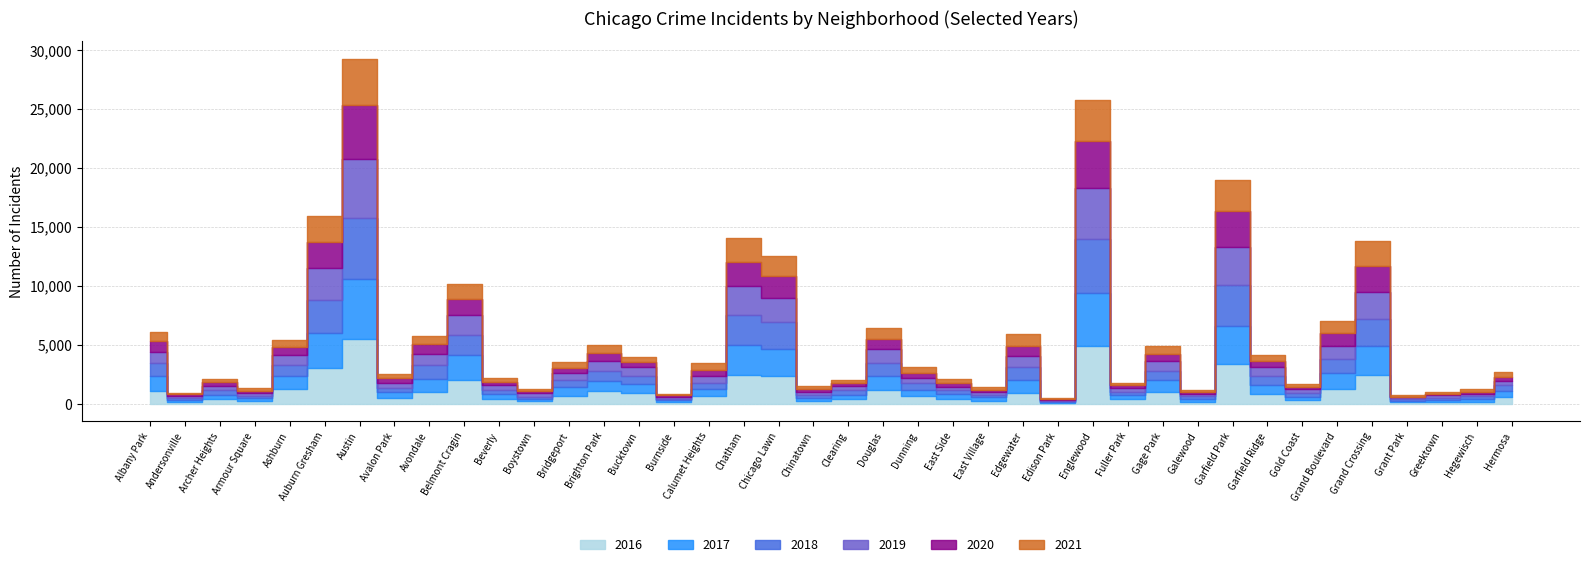

Reading left to right, extract all data points from this chart.

2017: Albany Park=1252	Andersonville=171	Archer Heights=391	Armour Square=251	Ashburn=1053	Auburn Gresham=2973	Austin=5095	Avalon Park=509	Avondale=1107	Belmont Cragin=2066	Beverly=404	Boystown=188	Bridgeport=697	Brighton Park=878	Bucktown=795	Burnside=145	Calumet Heights=620	Chatham=2566	Chicago Lawn=2288	Chinatown=253	Clearing=360	Douglas=1200	Dunning=531	East Side=397	East Village=296	Edgewater=1082	Edison Park=87	Englewood=4472	Fuller Park=365	Gage Park=1019	Galewood=265	Garfield Park=3257	Garfield Ridge=742	Gold Coast=311	Grand Boulevard=1281	Grand Crossing=2456	Grant Park=154	Greektown=176	Hegewisch=246	Hermosa=588
2019: Albany Park=968	Andersonville=166	Archer Heights=368	Armour Square=249	Ashburn=872	Auburn Gresham=2701	Austin=5008	Avalon Park=405	Avondale=957	Belmont Cragin=1687	Beverly=385	Boystown=287	Bridgeport=568	Brighton Park=828	Bucktown=694	Burnside=142	Calumet Heights=561	Chatham=2441	Chicago Lawn=2076	Chinatown=253	Clearing=322	Douglas=1140	Dunning=407	East Side=298	East Village=248	Edgewater=972	Edison Park=77	Englewood=4310	Fuller Park=308	Gage Park=825	Galewood=189	Garfield Park=3226	Garfield Ridge=728	Gold Coast=261	Grand Boulevard=1153	Grand Crossing=2328	Grant Park=138	Greektown=220	Hegewisch=171	Hermosa=365
2021: Albany Park=767	Andersonville=123	Archer Heights=303	Armour Square=193	Ashburn=629	Auburn Gresham=2237	Austin=3970	Avalon Park=395	Avondale=692	Belmont Cragin=1312	Beverly=264	Boystown=173	Bridgeport=474	Brighton Park=664	Bucktown=435	Burnside=130	Calumet Heights=559	Chatham=1973	Chicago Lawn=1675	Chinatown=293	Clearing=274	Douglas=943	Dunning=530	East Side=325	East Village=180	Edgewater=970	Edison Park=62	Englewood=3518	Fuller Park=200	Gage Park=613	Galewood=170	Garfield Park=2688	Garfield Ridge=565	Gold Coast=233	Grand Boulevard=1015	Grand Crossing=2160	Grant Park=104	Greektown=140	Hegewisch=217	Hermosa=350
2020: Albany Park=870	Andersonville=147	Archer Heights=303	Armour Square=169	Ashburn=686	Auburn Gresham=2213	Austin=4578	Avalon Park=400	Avondale=826	Belmont Cragin=1358	Beverly=315	Boystown=153	Bridgeport=493	Brighton Park=654	Bucktown=431	Burnside=126	Calumet Heights=538	Chatham=2084	Chicago Lawn=1834	Chinatown=239	Clearing=276	Douglas=857	Dunning=419	East Side=290	East Village=191	Edgewater=873	Edison Park=75	Englewood=3952	Fuller Park=259	Gage Park=612	Galewood=154	Garfield Park=3018	Garfield Ridge=493	Gold Coast=198	Grand Boulevard=1052	Grand Crossing=2158	Grant Park=60	Greektown=107	Hegewisch=181	Hermosa=382
2018: Albany Park=1117	Andersonville=183	Archer Heights=374	Armour Square=248	Ashburn=924	Auburn Gresham=2787	Austin=5162	Avalon Park=401	Avondale=1142	Belmont Cragin=1736	Beverly=386	Boystown=224	Bridgeport=616	Brighton Park=869	Bucktown=704	Burnside=160	Calumet Heights=554	Chatham=2513	Chicago Lawn=2281	Chinatown=273	Clearing=409	Douglas=1131	Dunning=571	East Side=354	East Village=230	Edgewater=1064	Edison Park=75	Englewood=4607	Fuller Park=289	Gage Park=816	Galewood=201	Garfield Park=3485	Garfield Ridge=790	Gold Coast=342	Grand Boulevard=1205	Grand Crossing=2250	Grant Park=141	Greektown=185	Hegewisch=240	Hermosa=442
2016: Albany Park=1110	Andersonville=151	Archer Heights=419	Armour Square=227	Ashburn=1308	Auburn Gresham=3071	Austin=5481	Avalon Park=475	Avondale=1046	Belmont Cragin=2053	Beverly=421	Boystown=219	Bridgeport=713	Brighton Park=1086	Bucktown=917	Burnside=164	Calumet Heights=653	Chatham=2468	Chicago Lawn=2372	Chinatown=262	Clearing=401	Douglas=1173	Dunning=696	East Side=432	East Village=267	Edgewater=965	Edison Park=103	Englewood=4939	Fuller Park=389	Gage Park=1008	Galewood=205	Garfield Park=3361	Garfield Ridge=876	Gold Coast=323	Grand Boulevard=1313	Grand Crossing=2500	Grant Park=146	Greektown=180	Hegewisch=204	Hermosa=559